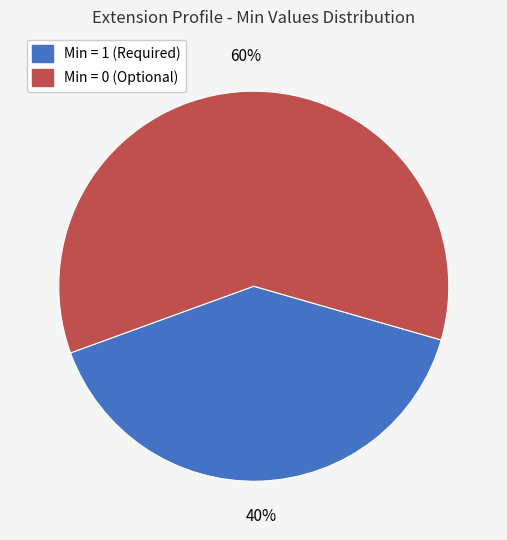

How many slices are in this pie chart?

2